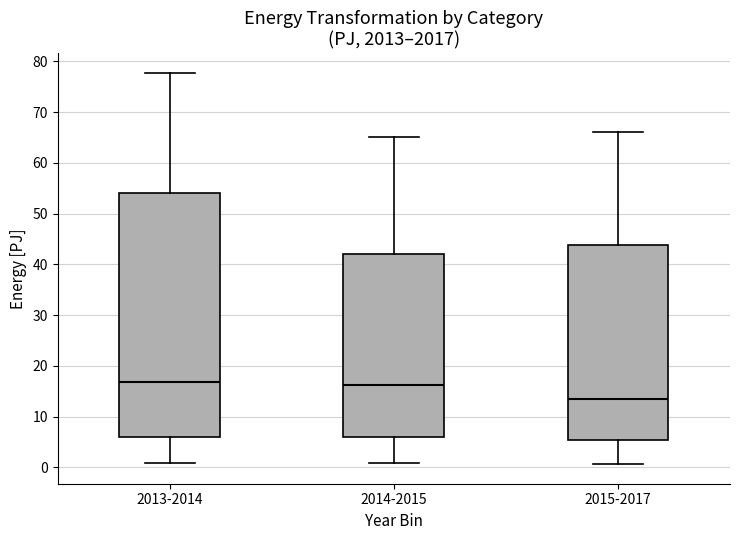

Reading left to right, read every box against the y-axis: the position of its median line, the range the box covers, and the ends of its whiskers. The values are not printed on the chart, so give them approximately, as read against the axis.

2013-2014: median 17, box 6 to 54, whiskers 1 to 78
2014-2015: median 16, box 6 to 42, whiskers 1 to 65
2015-2017: median 14, box 5 to 44, whiskers 1 to 66